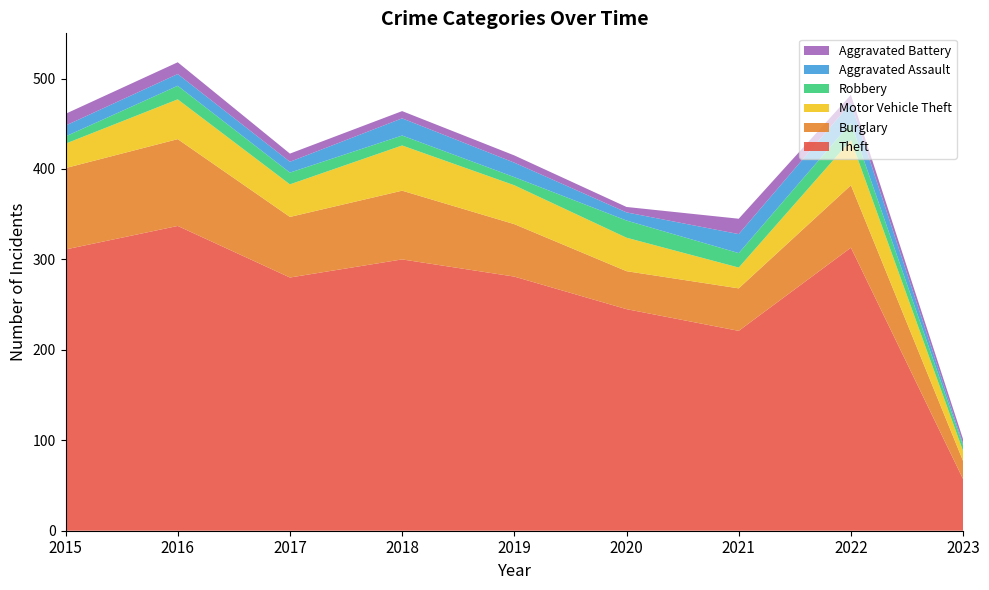

Reading right to left, extract all data points from this chart.

Theft: 2023=57	2022=313	2021=221	2020=245	2019=281	2018=300	2017=280	2016=337	2015=311
Burglary: 2023=20	2022=69	2021=47	2020=42	2019=58	2018=76	2017=67	2016=96	2015=90
Motor Vehicle Theft: 2023=11	2022=50	2021=23	2020=37	2019=43	2018=50	2017=36	2016=44	2015=27
Robbery: 2023=6	2022=19	2021=16	2020=19	2019=9	2018=11	2017=13	2016=15	2015=8
Aggravated Assault: 2023=2	2022=22	2021=21	2020=9	2019=16	2018=19	2017=12	2016=13	2015=12
Aggravated Battery: 2023=5	2022=9	2021=17	2020=6	2019=8	2018=8	2017=9	2016=13	2015=13